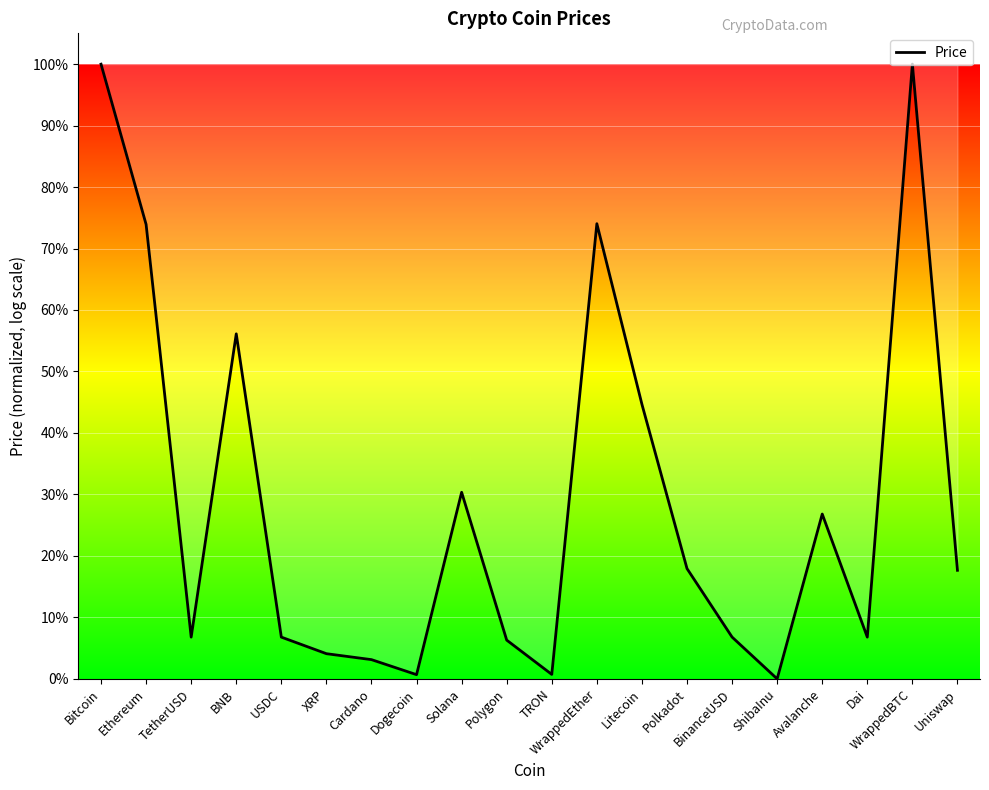

List the labels in order of value, smallest first.

ShibaInu, Dogecoin, TRON, Cardano, XRP, Polygon, Dai, TetherUSD, USDC, BinanceUSD, Uniswap, Polkadot, Avalanche, Solana, Litecoin, BNB, Ethereum, WrappedEther, Bitcoin, WrappedBTC